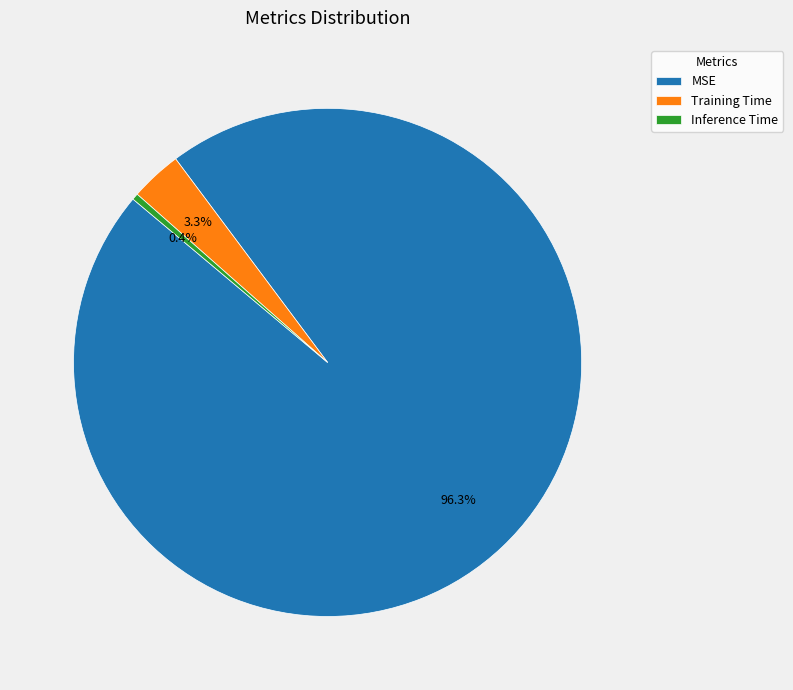

To the nearest percent, what is the difference between the largest and smallest slice percentages?

96%